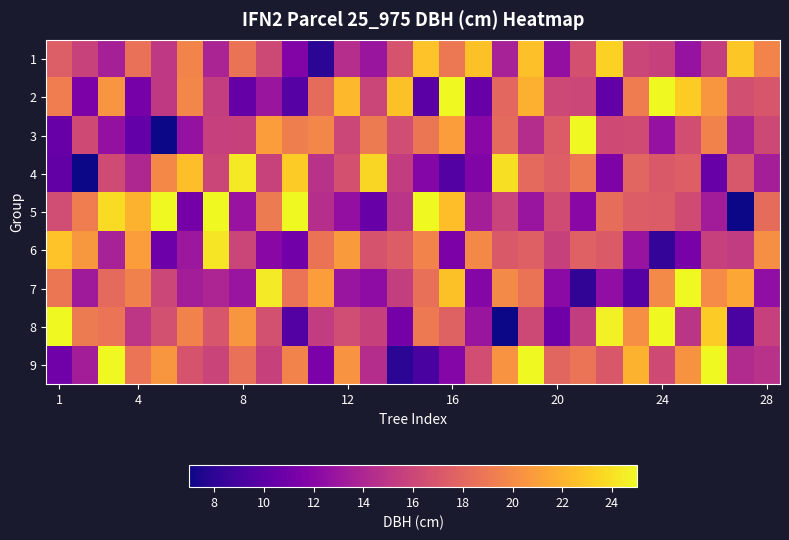

Which series has the largest range (max minus min)?

5